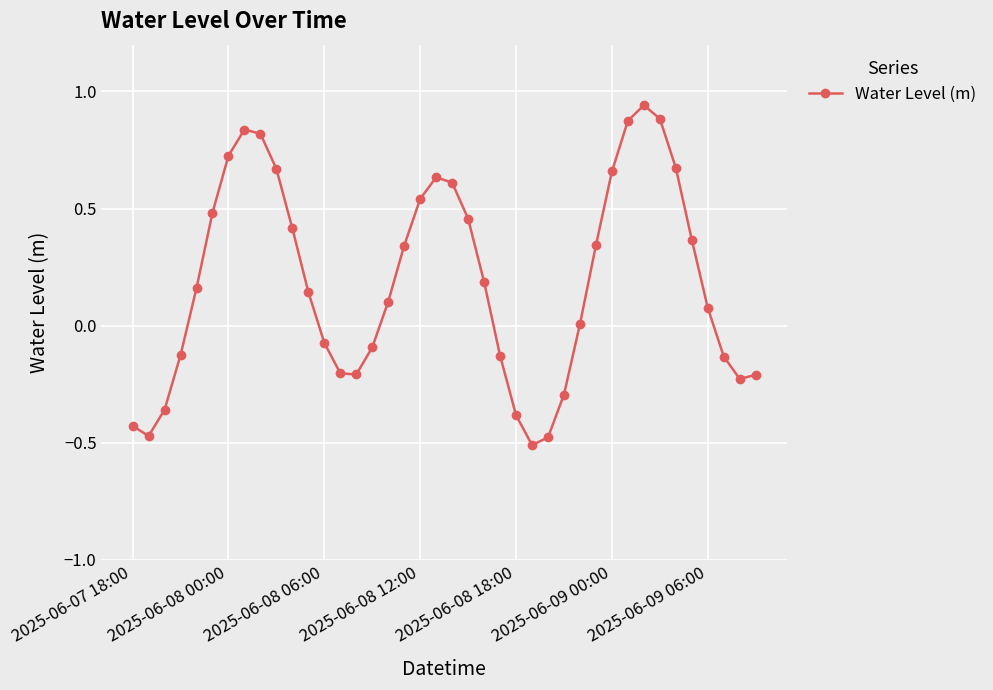

True or false: the data has more than 1 interior local peaks.

True